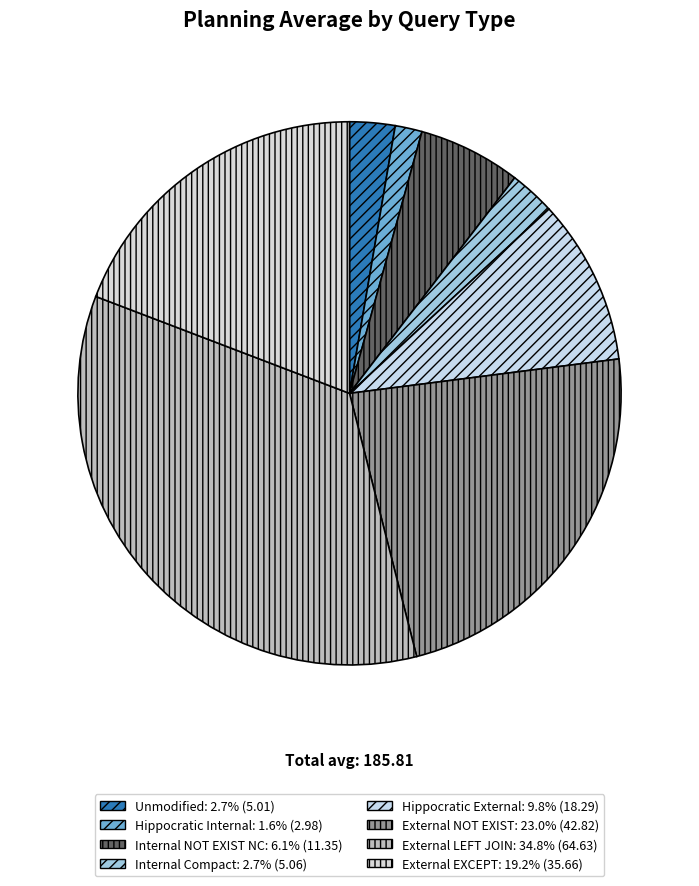

What portion of the pie excludes Internal Compact?

97.3%